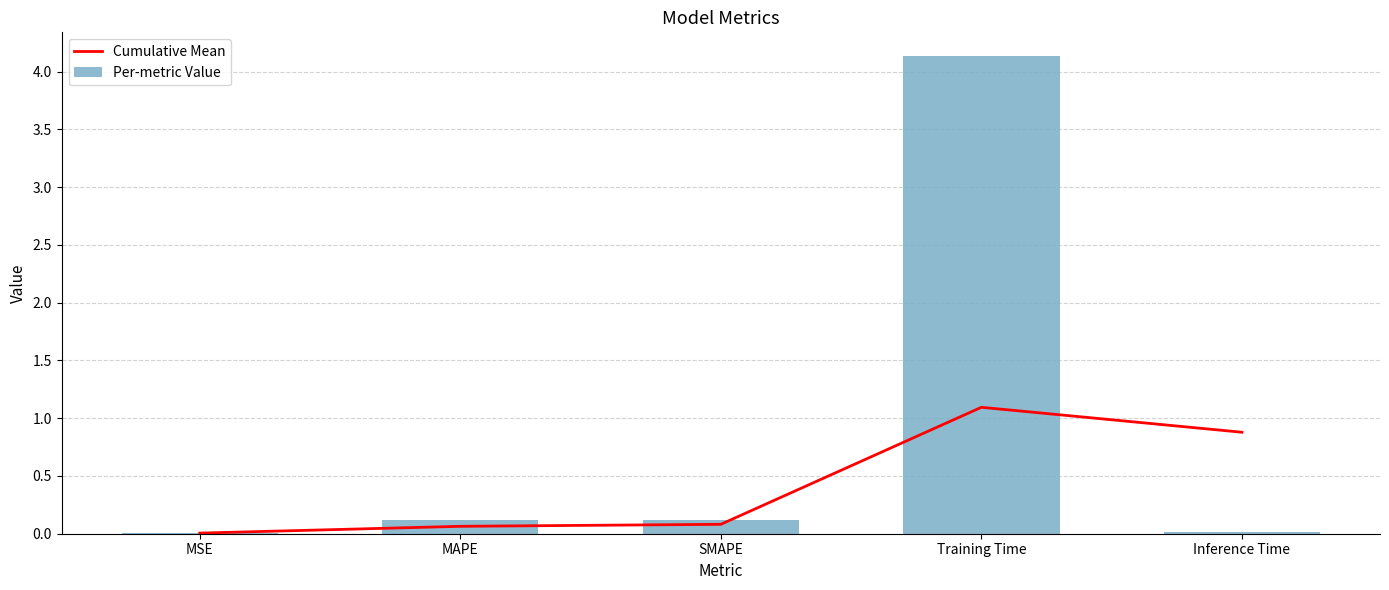

Reading left to right, what are all the values shown in this chart?

Cumulative Mean: 0.0	0.1	0.1	1.1	0.9
Per-metric Value: 0.0	0.1	0.1	4.1	0.0